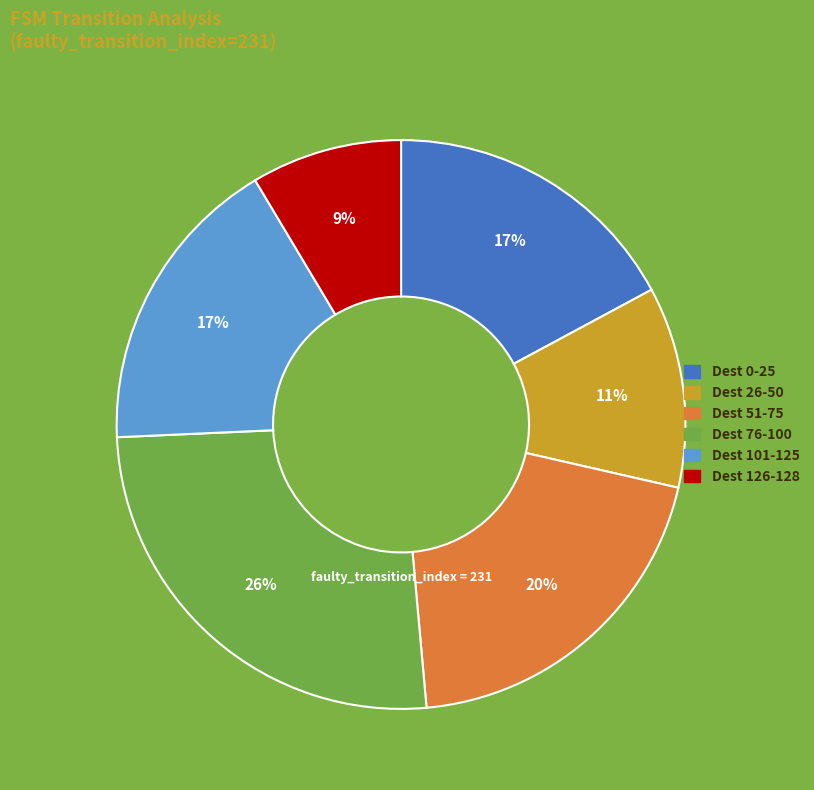

How many slices are in this pie chart?

6